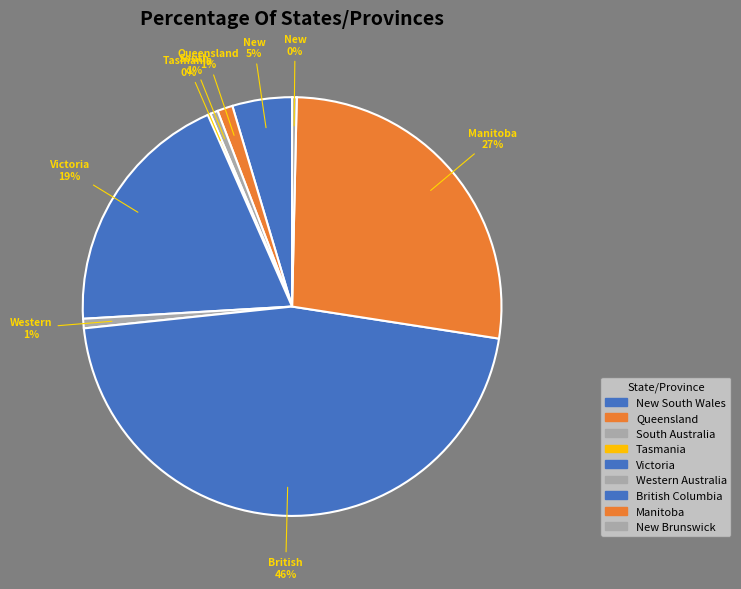

The Western Australia slice represents 1% of the pie. True or false?

True